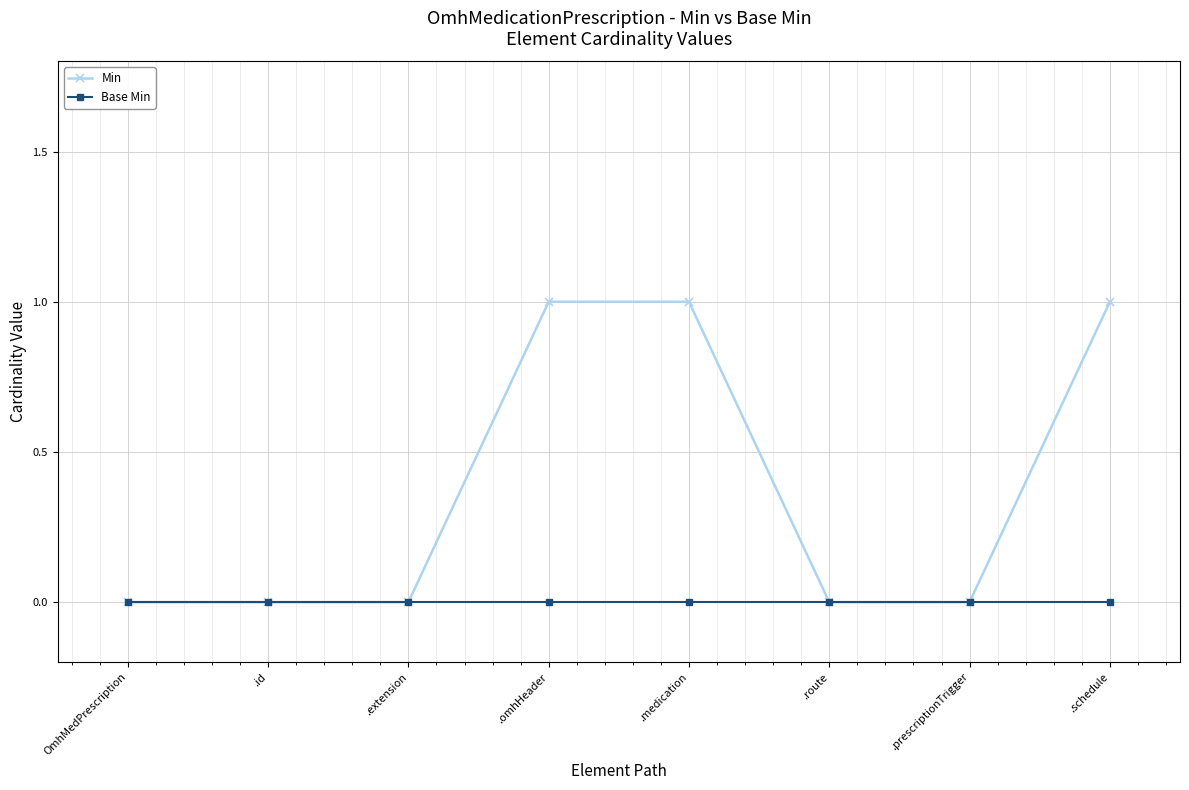

What is the sum of all Min values?

3